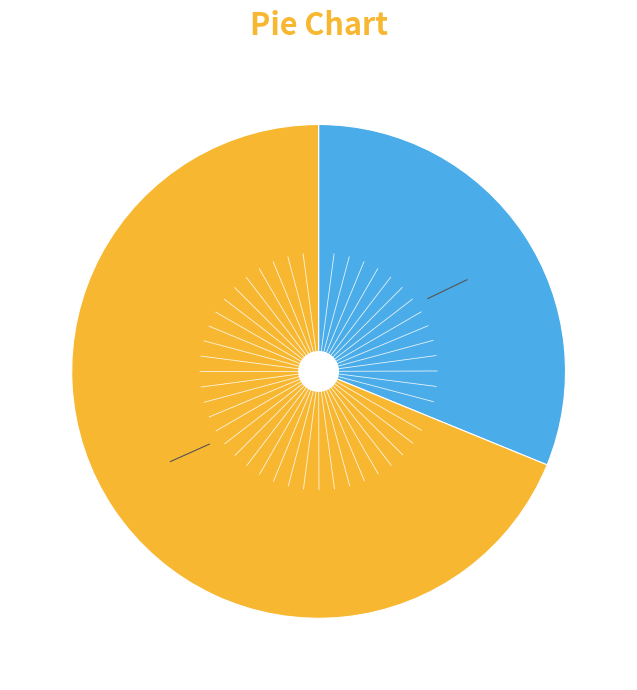

Is there any slice that represents more than half of the pie?

Yes